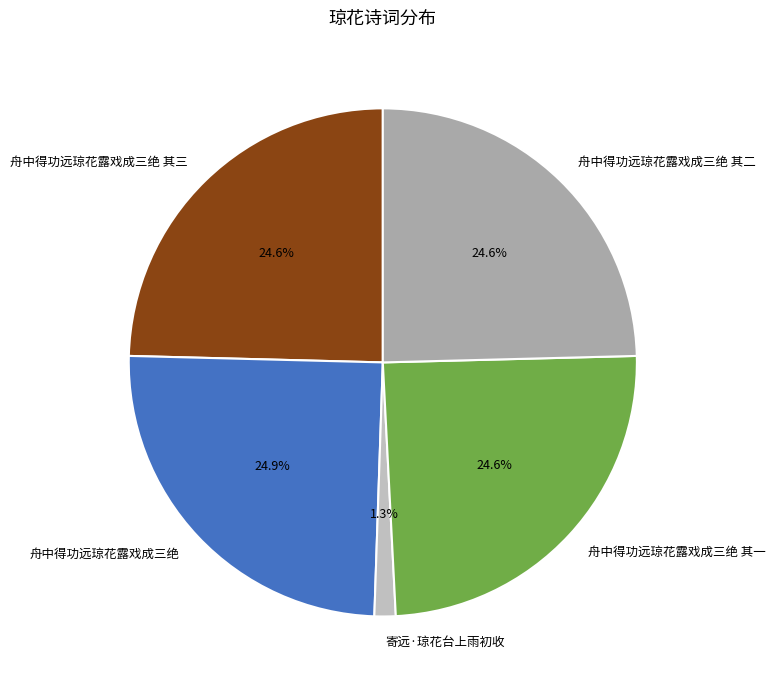

Is there a majority slice in this chart?

No